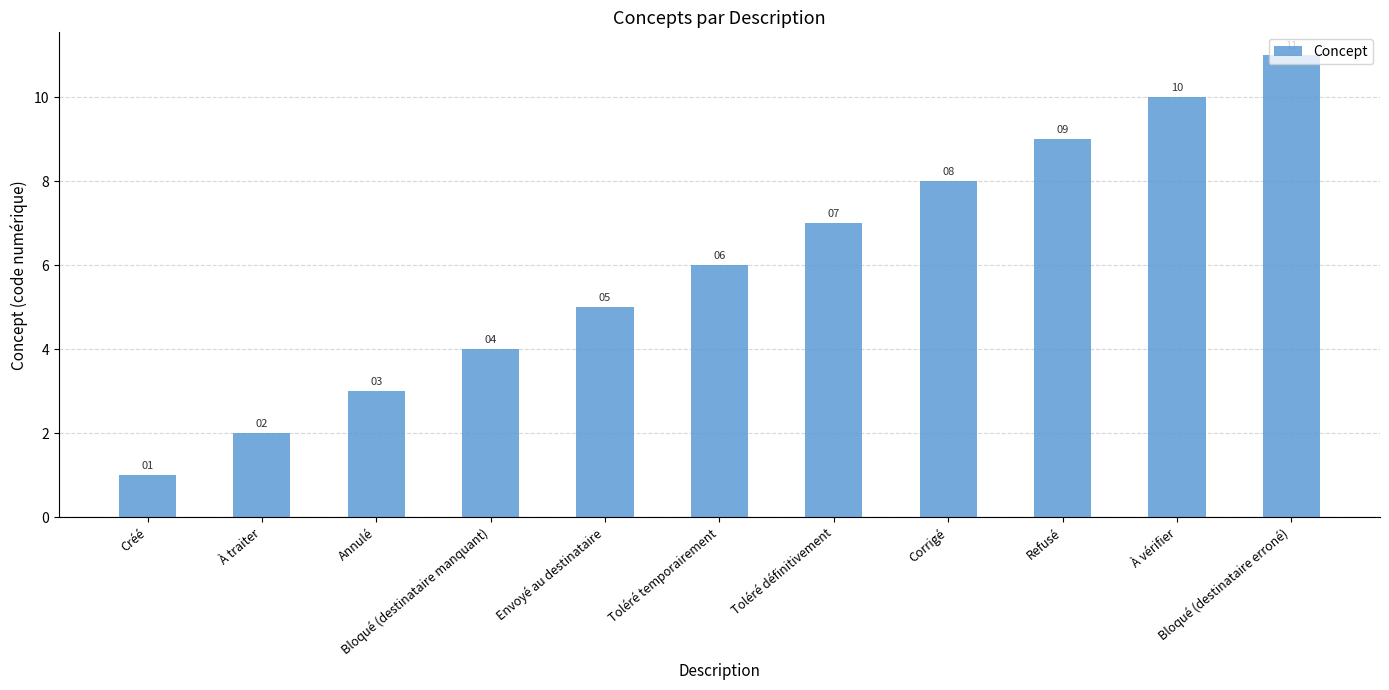

Does the chart contain stacked bars?

No